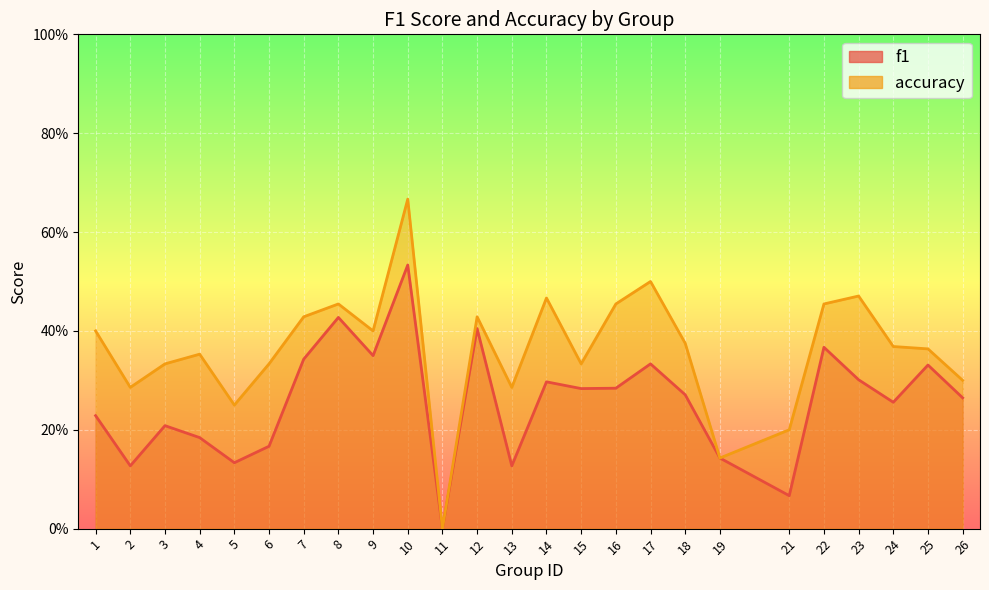

Is it true that accuracy equals 0.2 at 1?

False